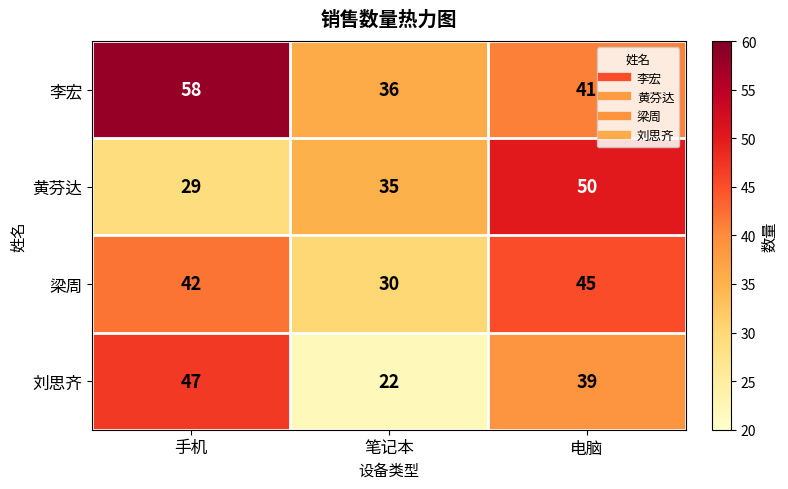

The value of 梁周 at 笔记本 is 30. True or false?

True